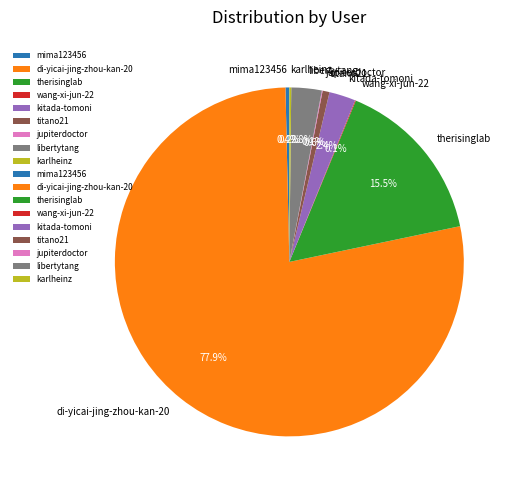

How much of the chart is everything except libertytang?

97.2%